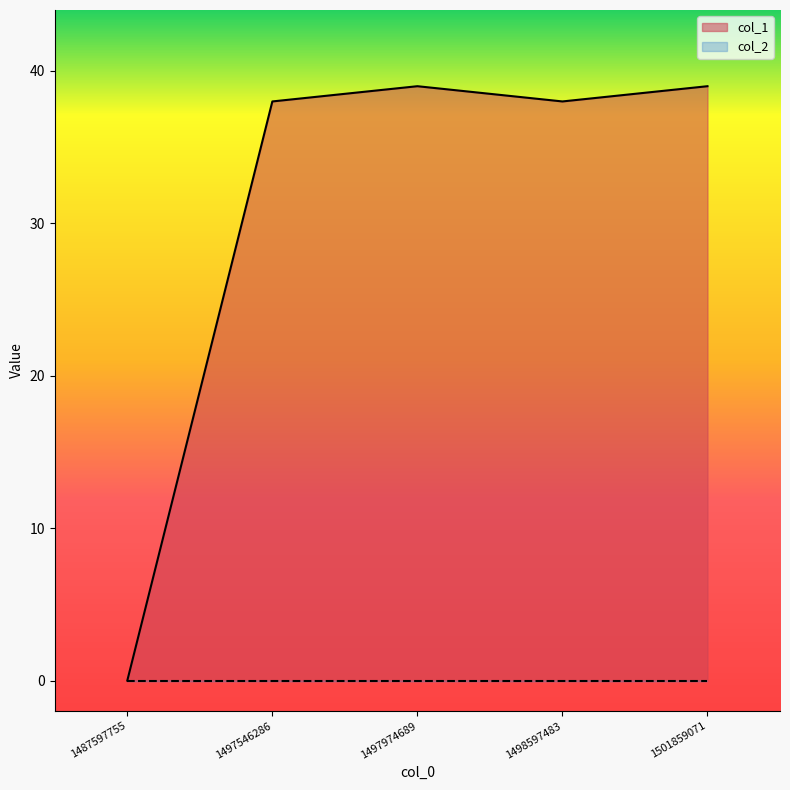

Which label corresponds to the smallest value in the chart?

1487597755